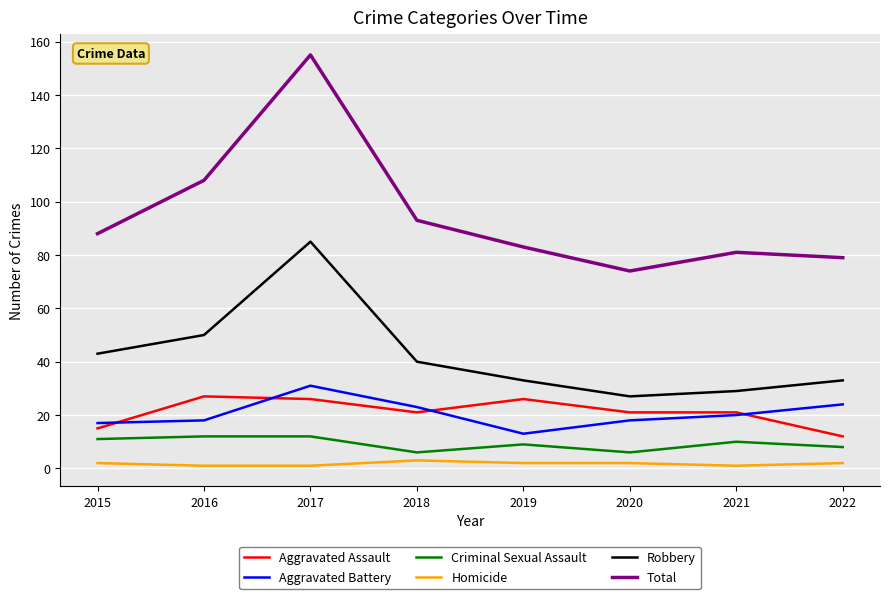

Is the value of Total at 2022 greater than the value of Criminal Sexual Assault at 2015?

Yes